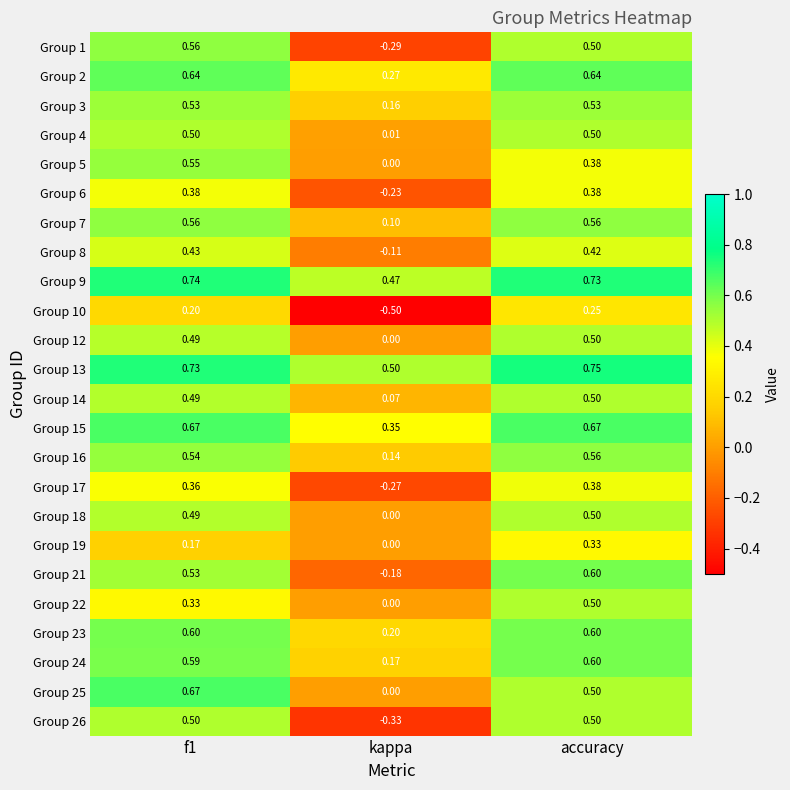

Which series changed the most between f1 and kappa?

Group 1